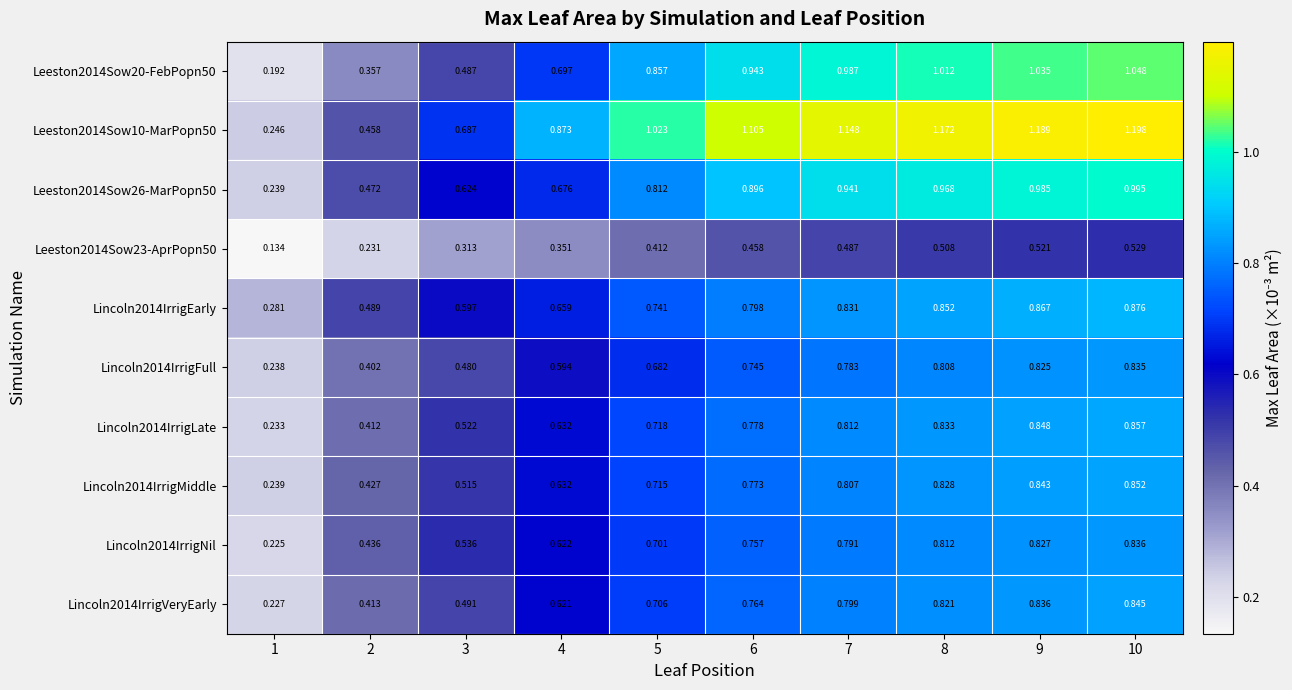

How many data points does each series have?

10